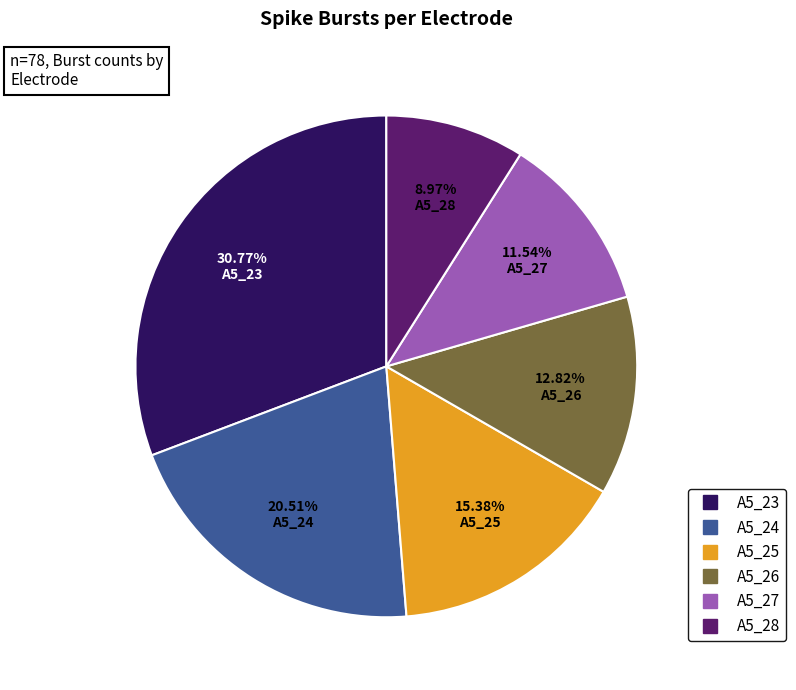

How much of the chart is everything except A5_23?

69.2%